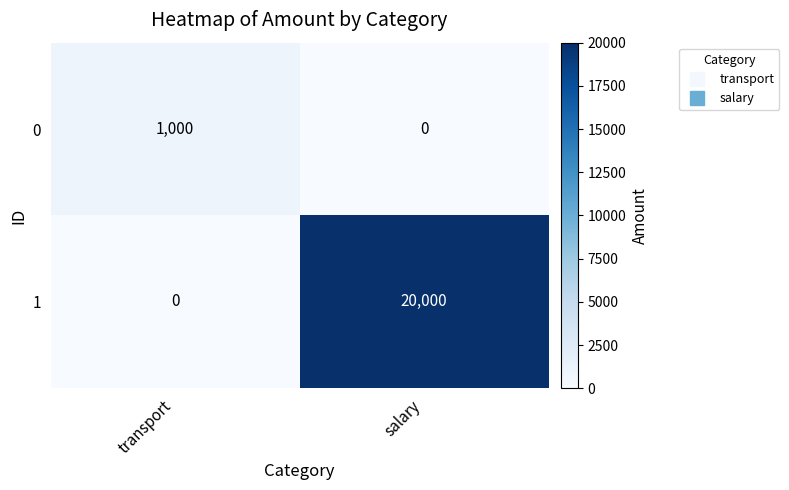

At which category is the sum across all series the highest?

salary